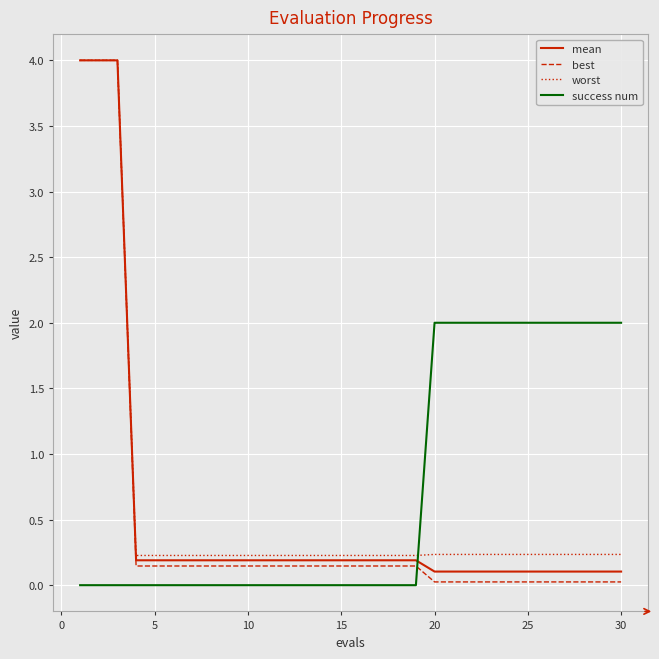

True or false: best and success num cross at least once.

True